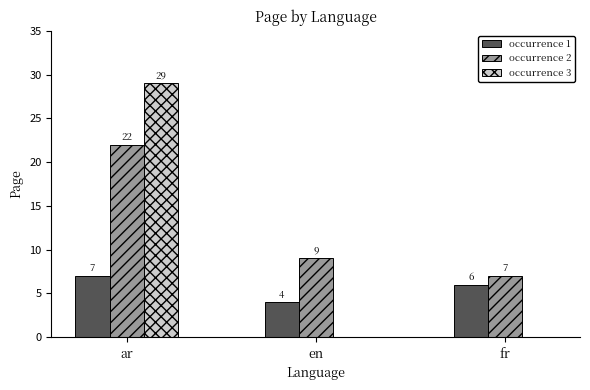

At which category is the sum across all series the highest?

ar